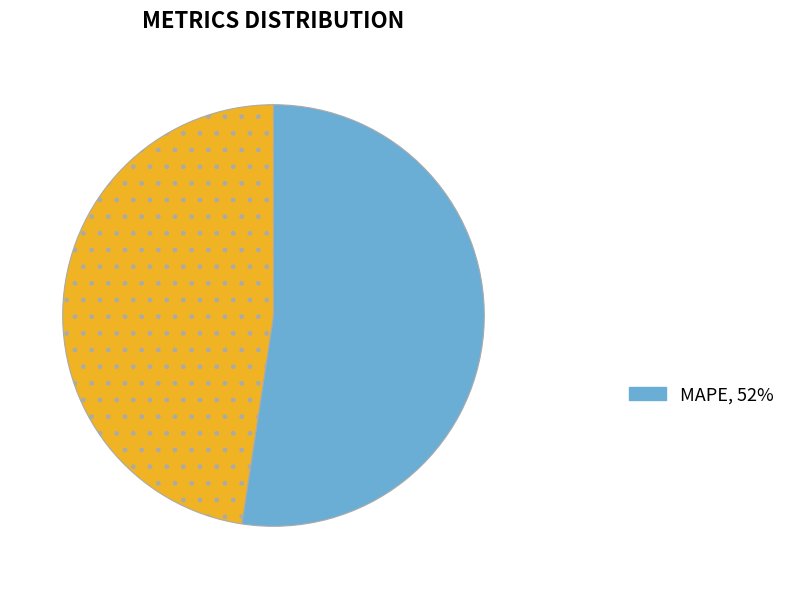

Does any single category account for the majority?

Yes